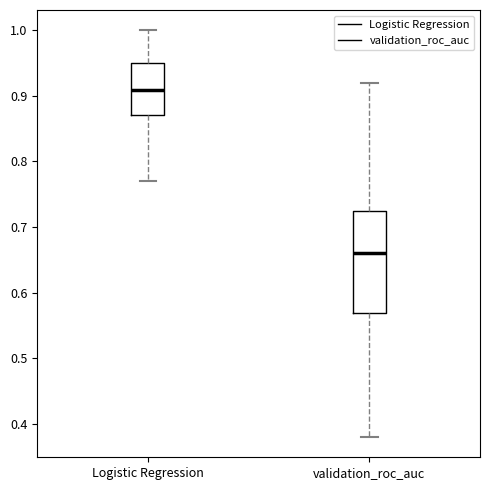

Where does the median line of the box for Logistic Regression sit on the y-axis? The values are not printed on the chart, so give them approximately, as read against the axis.

0.91